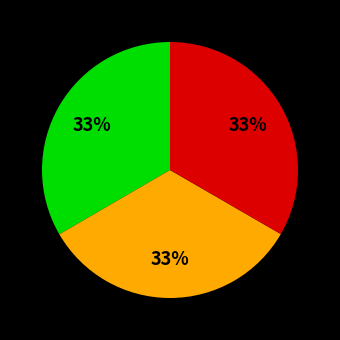

To the nearest percent, what is the average slice percentage?

33%